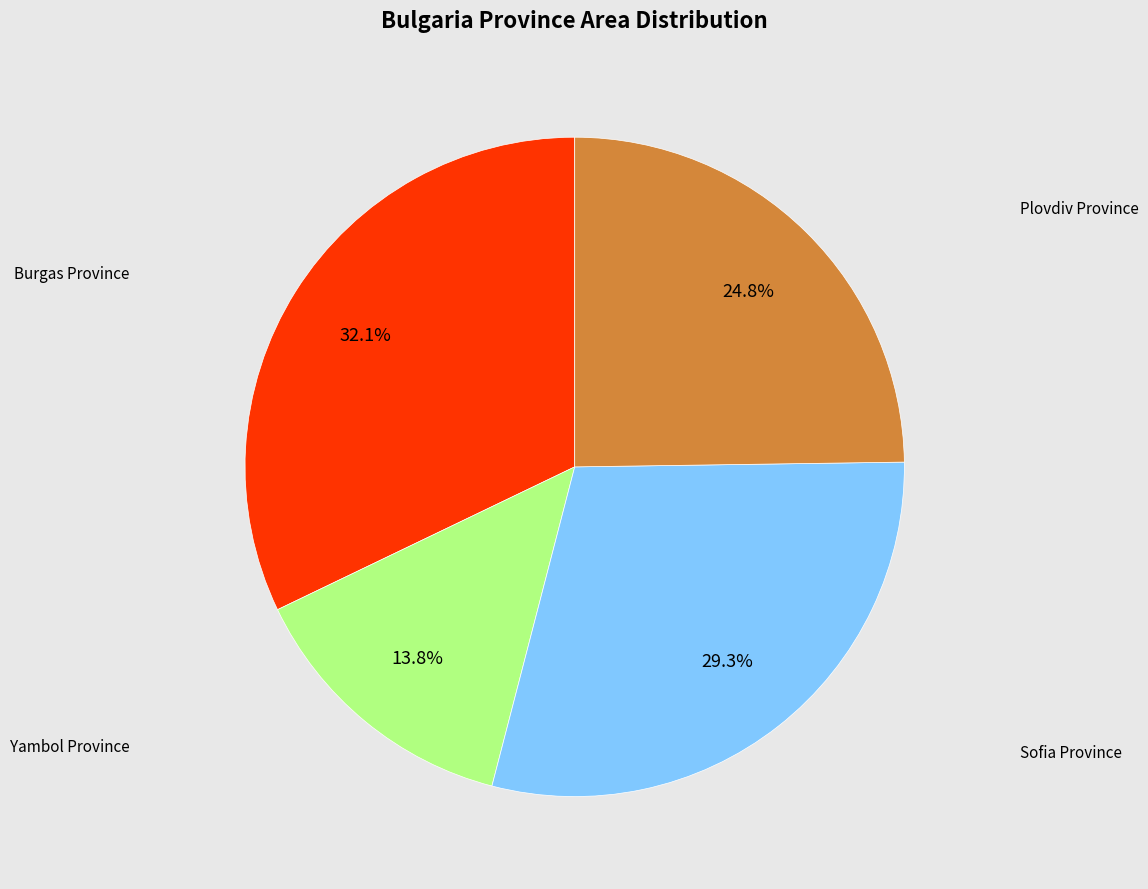

Is there any slice that represents more than half of the pie?

No